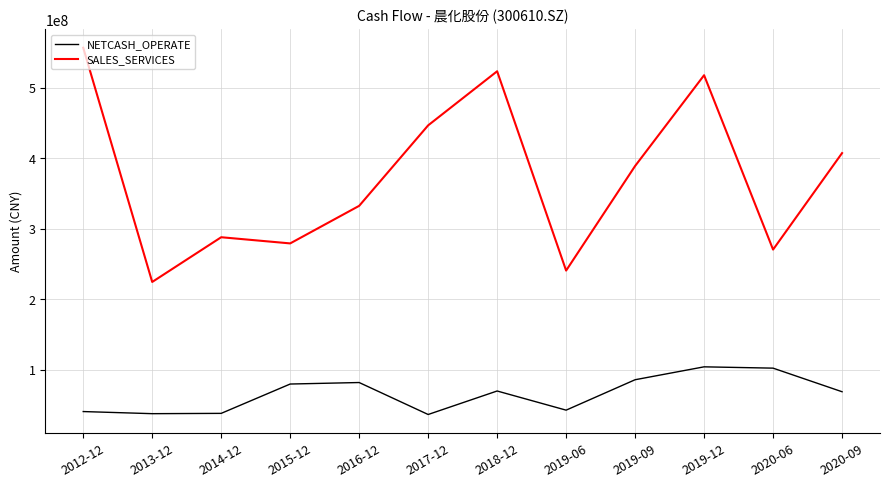

True or false: SALES_SERVICES and NETCASH_OPERATE cross at least once.

False